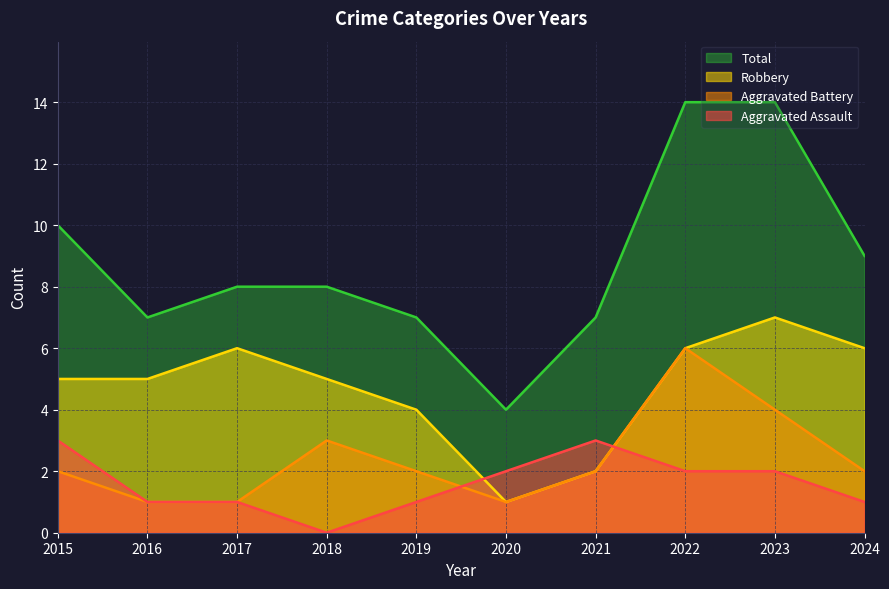

In Aggravated Battery, how many points are lower than both neighbors (excluding endpoints)?

1